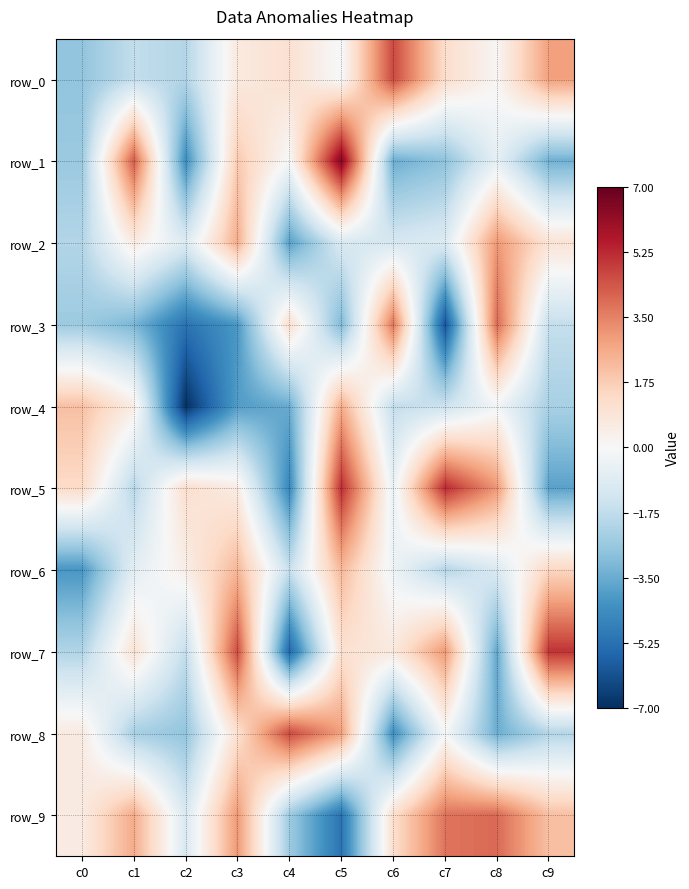

What is the average value of the row_3 series?

-1.7